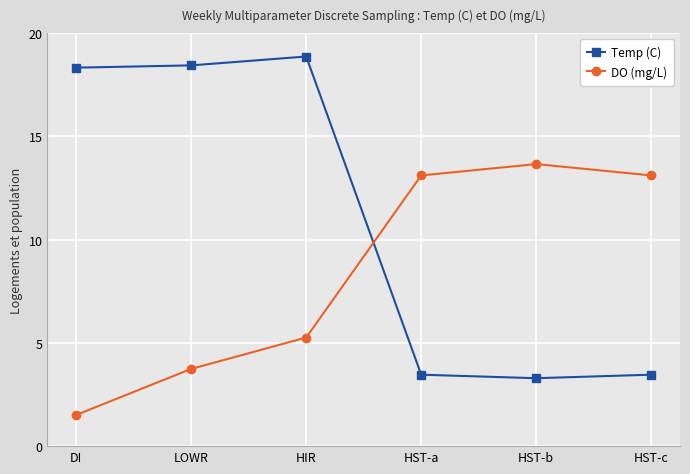

Rank the series by their average value, from highest to lowest.

Temp (C), DO (mg/L)